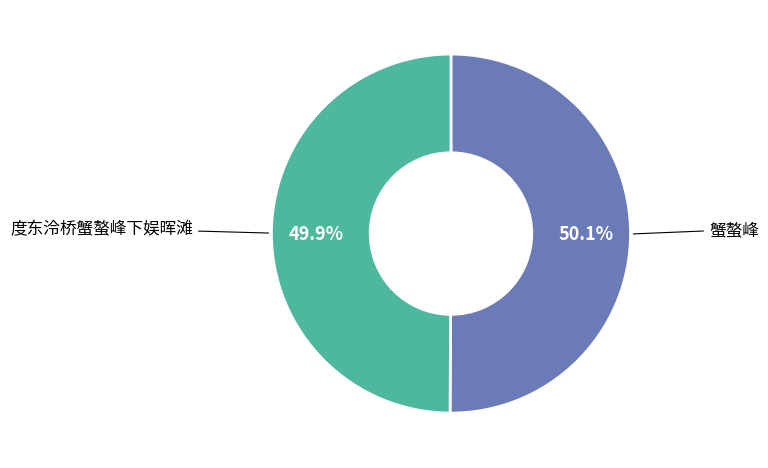

True or false: 蟹螯峰 accounts for 44% of the total.

False